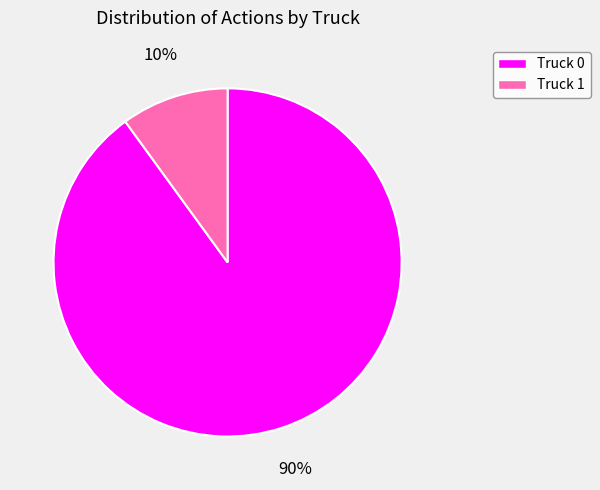

Between Truck 1 and Truck 0, which is larger?

Truck 0